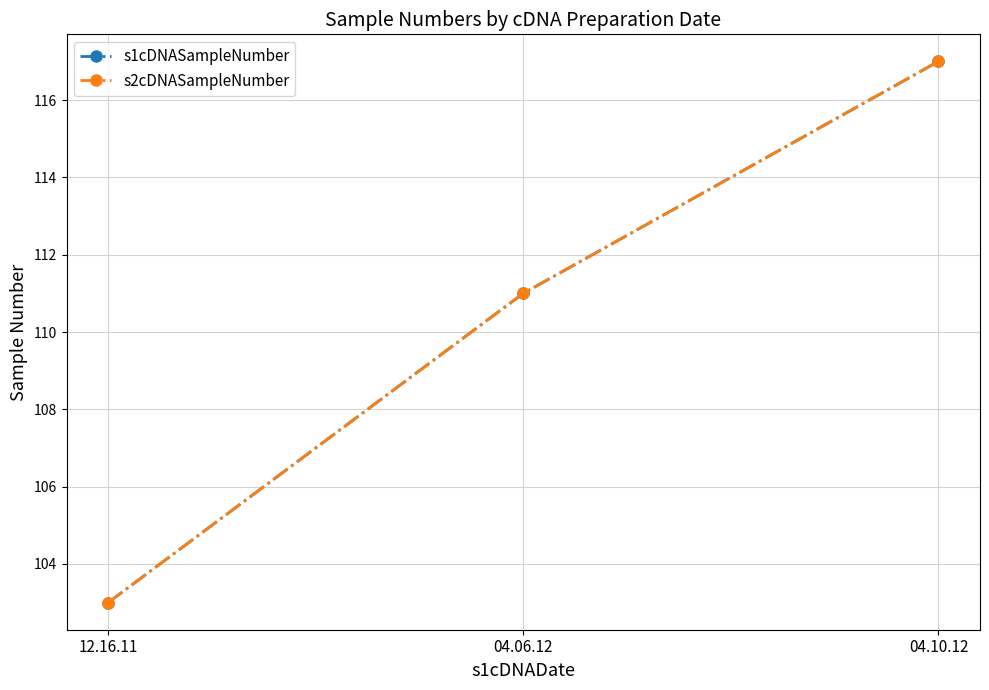

Reading left to right, what are all the values shown in this chart?

s1cDNASampleNumber: 12.16.11=103	04.06.12=111	04.10.12=117
s2cDNASampleNumber: 12.16.11=103	04.06.12=111	04.10.12=117